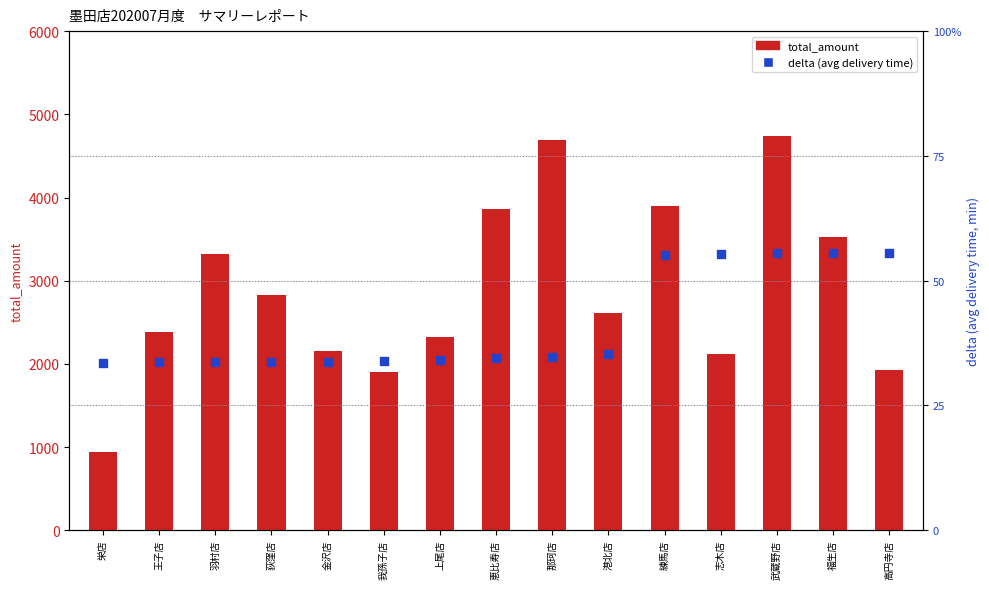

At which category is the sum across all series the highest?

武蔵野店